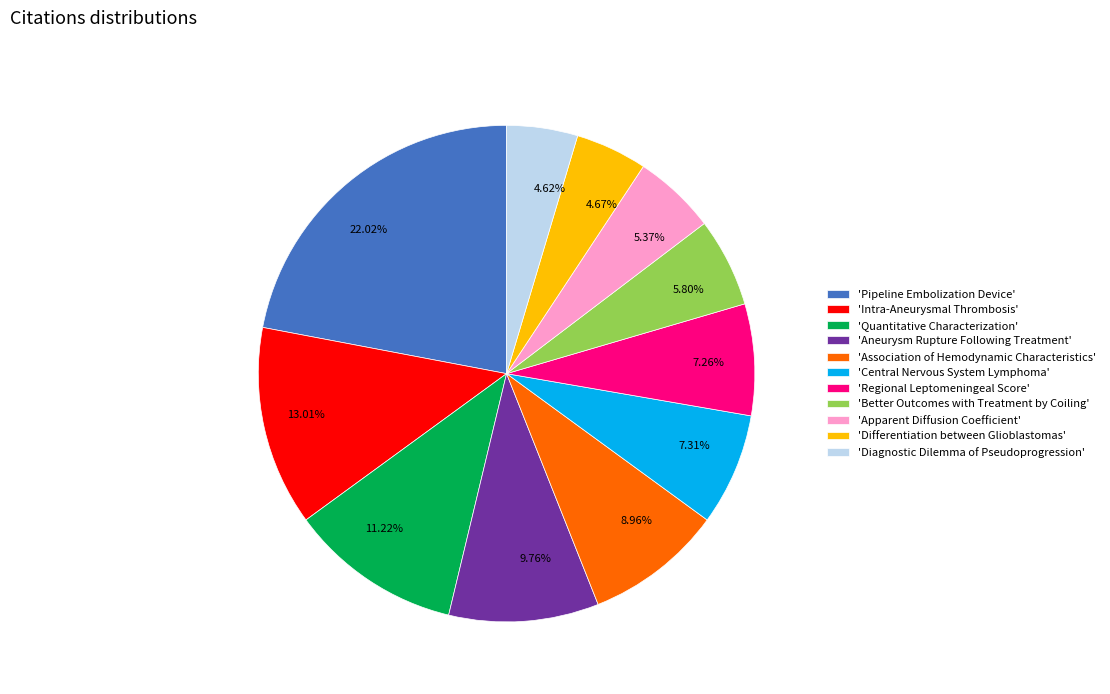

Combined, do 8.96% and 7.26% account for over 50%?

No